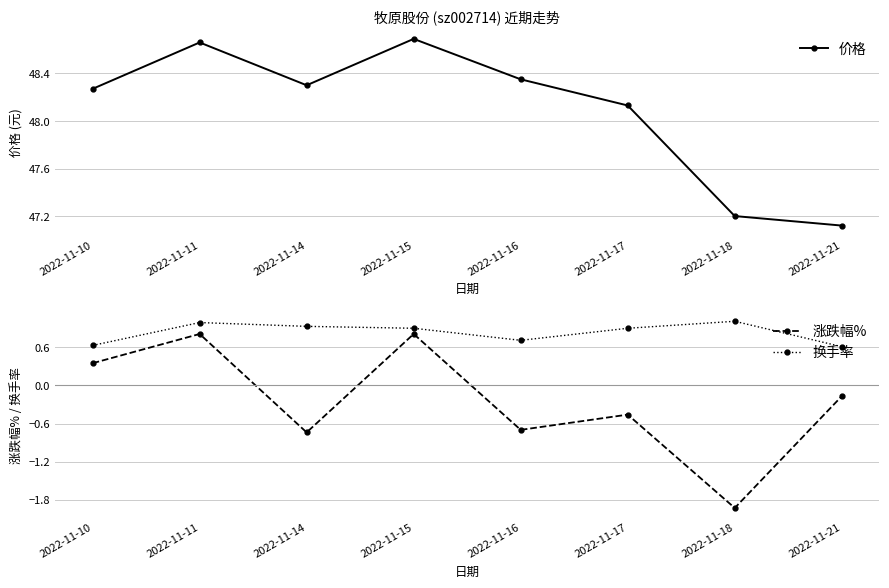

Which series has the largest total across all categories?

价格